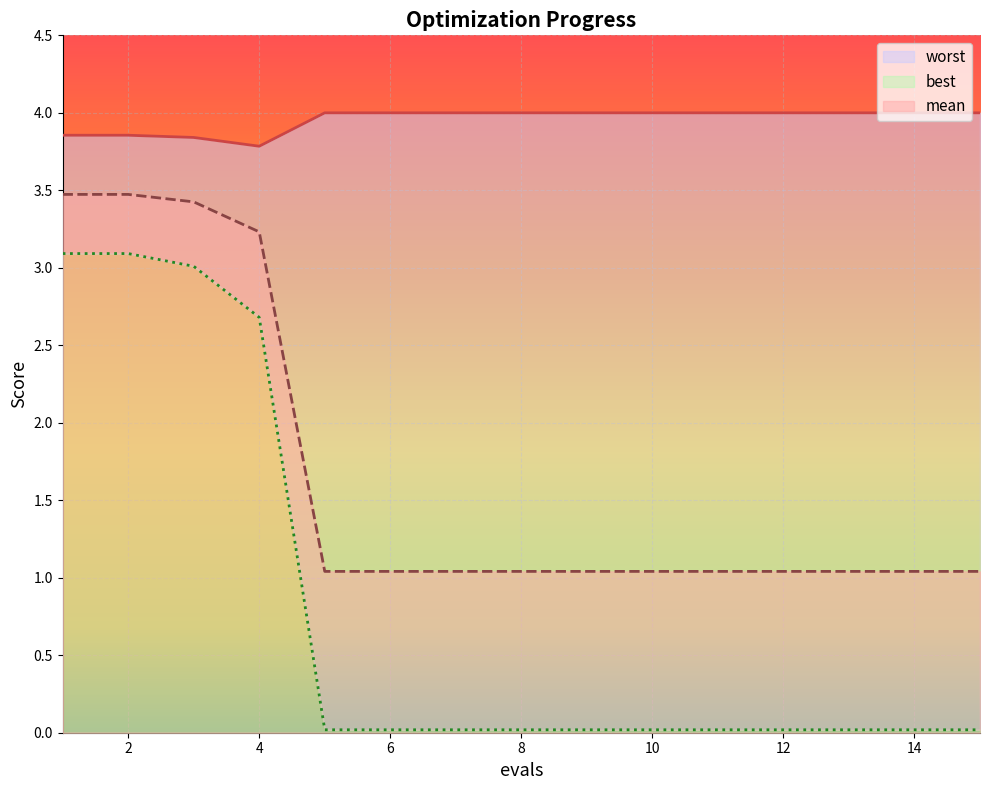

Reading left to right, list all the values displayed in this chart.

mean: 3.5	3.5	3.4	3.2	1.0	1.0	1.0	1.0	1.0	1.0	1.0	1.0	1.0	1.0	1.0
best: 3.1	3.1	3.0	2.7	0.0	0.0	0.0	0.0	0.0	0.0	0.0	0.0	0.0	0.0	0.0
worst: 3.9	3.9	3.8	3.8	4.0	4.0	4.0	4.0	4.0	4.0	4.0	4.0	4.0	4.0	4.0